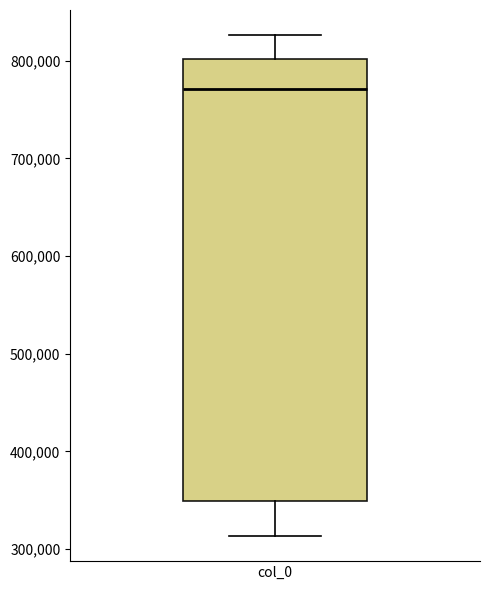

Read this box plot against the y-axis: the position of the median line, the range covered by the box, and the ends of both whiskers. The values are not printed on the chart, so give them approximately, as read against the axis.

median 770000, box 350000 to 800000, whiskers 310000 to 830000